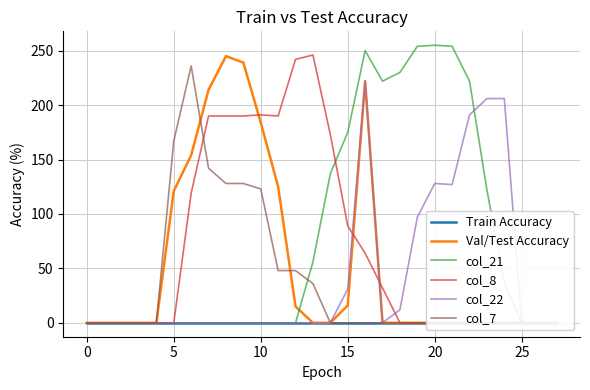

Which series changed the most between 10 and 19?

col_21